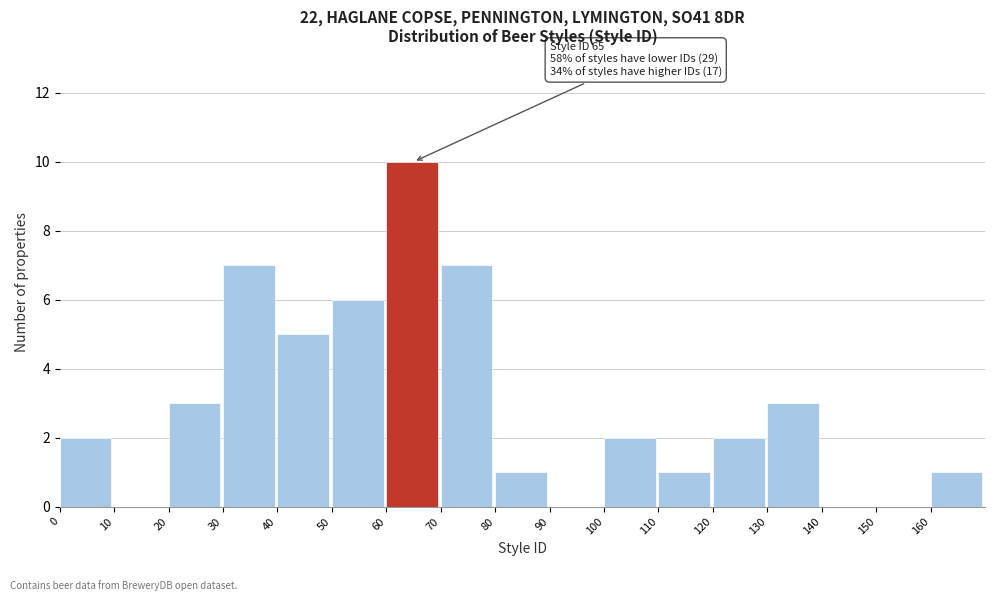

Which range on the x-axis has the tallest bar?

60 to 70